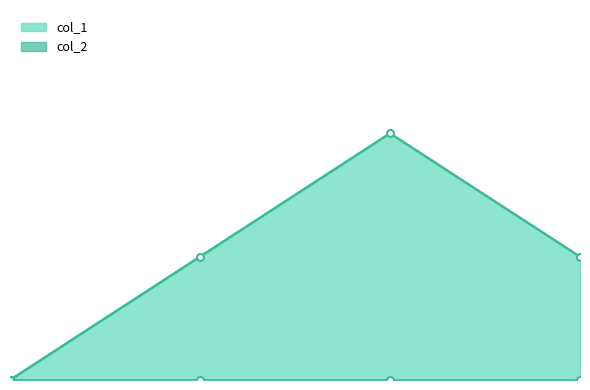

What is the ratio of the value at 1629482652 to the value at 1625144606?

1.0